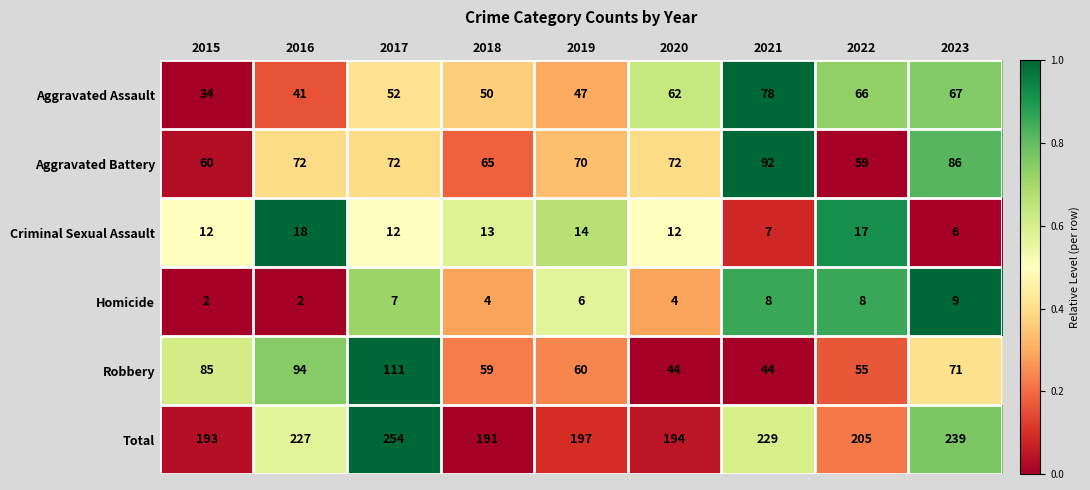

What is the spread (max minus min) of values at 2019?

191